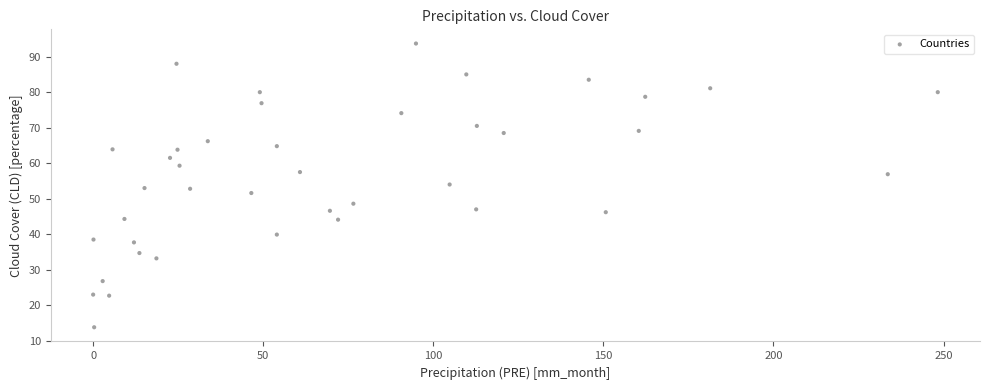

What is the range of Y values (max minus min)?

79.9